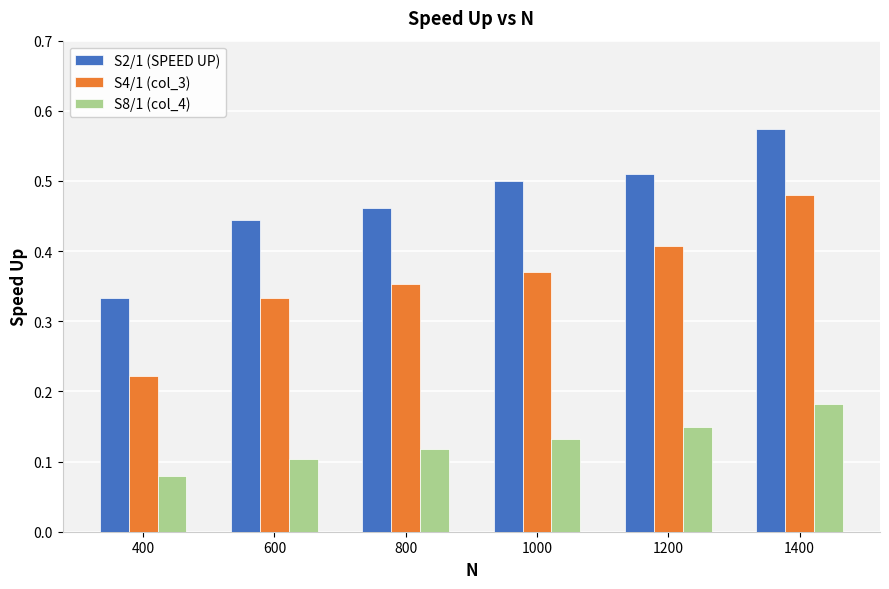

Rank the series by their average value, from highest to lowest.

S2/1 (SPEED UP), S4/1 (col_3), S8/1 (col_4)